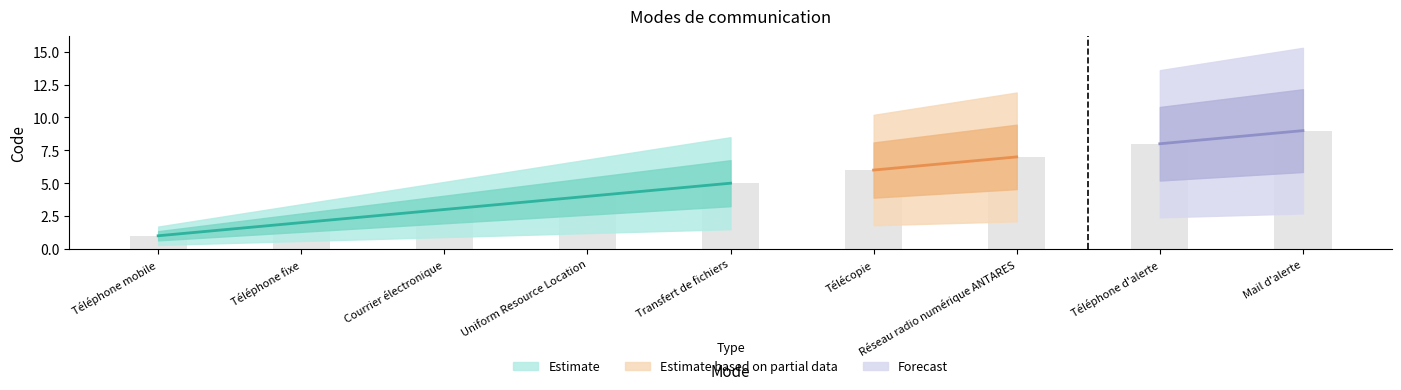

Count the values in the range 3 to 7.

5